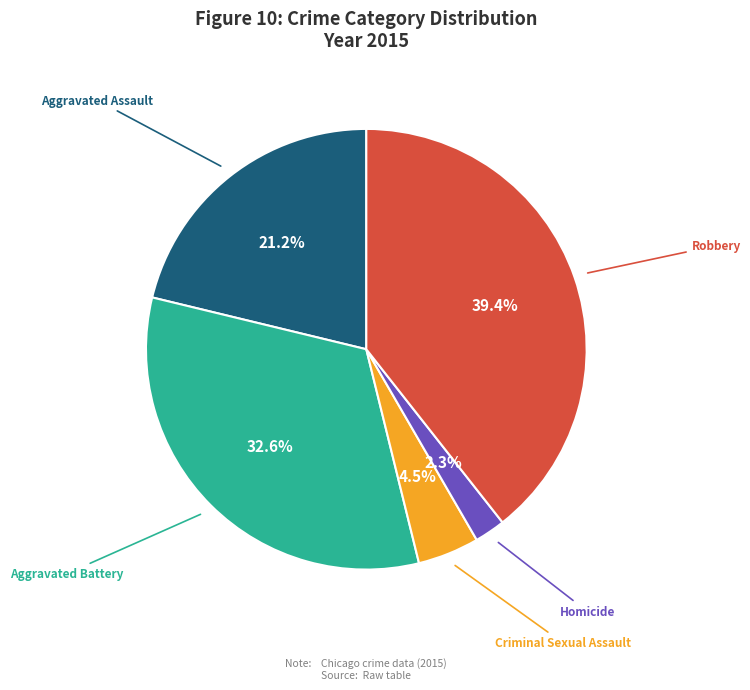

What is the smallest slice in the pie chart?

Homicide